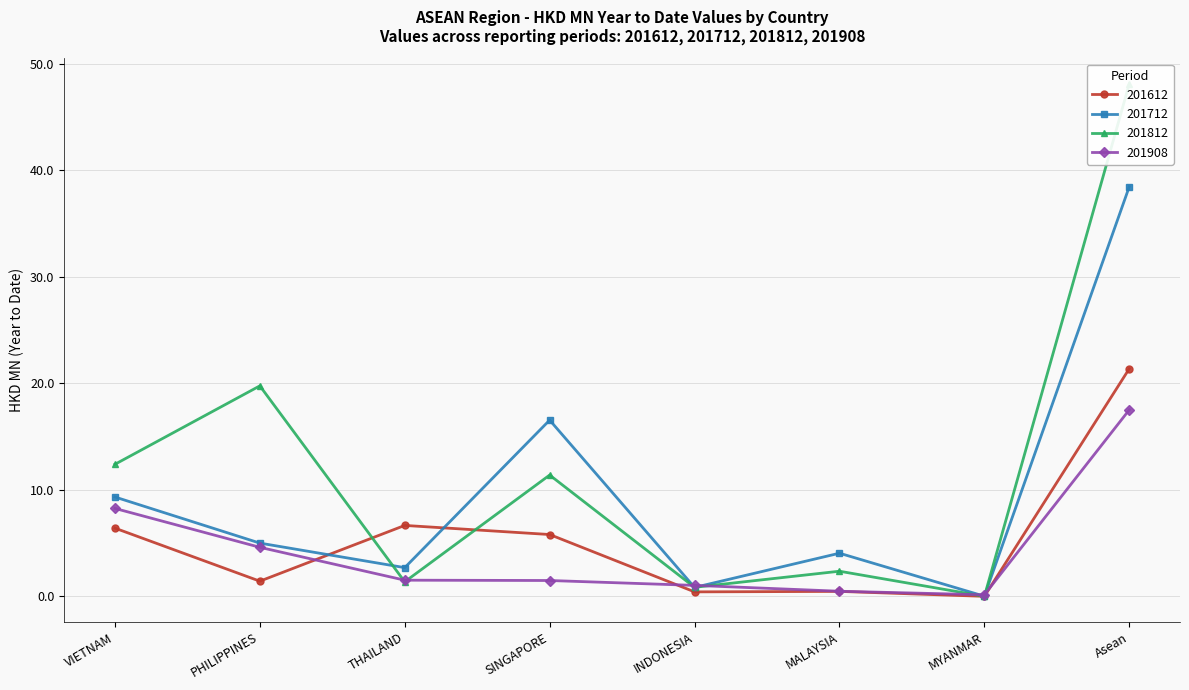

Reading left to right, extract all data points from this chart.

201612: VIETNAM=6.4	PHILIPPINES=1.4	THAILAND=6.7	SINGAPORE=5.8	INDONESIA=0.4	MALAYSIA=0.5	MYANMAR=0.0	Asean=21.4
201712: VIETNAM=9.3	PHILIPPINES=5.0	THAILAND=2.7	SINGAPORE=16.6	INDONESIA=0.8	MALAYSIA=4.1	MYANMAR=0.0	Asean=38.5
201812: VIETNAM=12.4	PHILIPPINES=19.8	THAILAND=1.4	SINGAPORE=11.4	INDONESIA=0.8	MALAYSIA=2.4	MYANMAR=0.0	Asean=48.1
201908: VIETNAM=8.3	PHILIPPINES=4.6	THAILAND=1.5	SINGAPORE=1.5	INDONESIA=1.0	MALAYSIA=0.5	MYANMAR=0.1	Asean=17.5